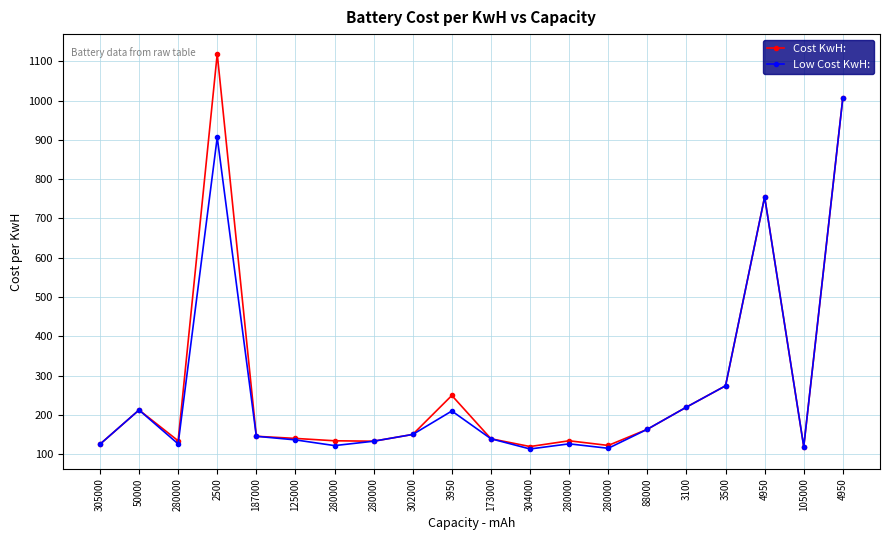

How many lines are shown in the chart?

2